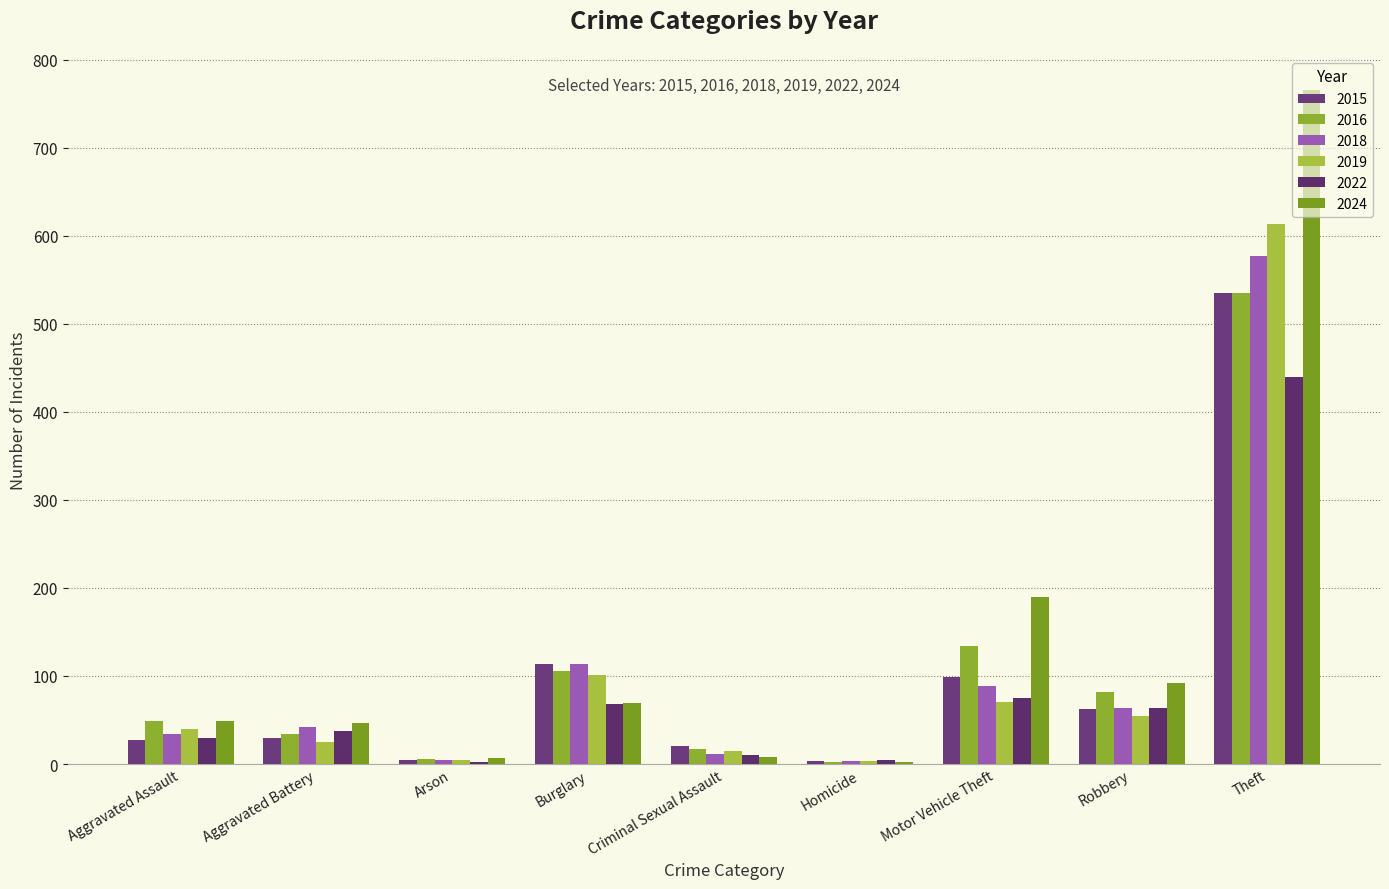

Reading left to right, extract all data points from this chart.

2015: Aggravated Assault=27	Aggravated Battery=29	Arson=4	Burglary=114	Criminal Sexual Assault=20	Homicide=3	Motor Vehicle Theft=99	Robbery=62	Theft=535
2016: Aggravated Assault=49	Aggravated Battery=34	Arson=6	Burglary=106	Criminal Sexual Assault=17	Homicide=2	Motor Vehicle Theft=134	Robbery=82	Theft=535
2018: Aggravated Assault=34	Aggravated Battery=42	Arson=4	Burglary=114	Criminal Sexual Assault=11	Homicide=3	Motor Vehicle Theft=89	Robbery=64	Theft=577
2019: Aggravated Assault=40	Aggravated Battery=25	Arson=4	Burglary=101	Criminal Sexual Assault=15	Homicide=3	Motor Vehicle Theft=70	Robbery=55	Theft=613
2022: Aggravated Assault=29	Aggravated Battery=38	Arson=2	Burglary=68	Criminal Sexual Assault=10	Homicide=4	Motor Vehicle Theft=75	Robbery=64	Theft=439
2024: Aggravated Assault=49	Aggravated Battery=47	Arson=7	Burglary=69	Criminal Sexual Assault=8	Homicide=2	Motor Vehicle Theft=190	Robbery=92	Theft=766